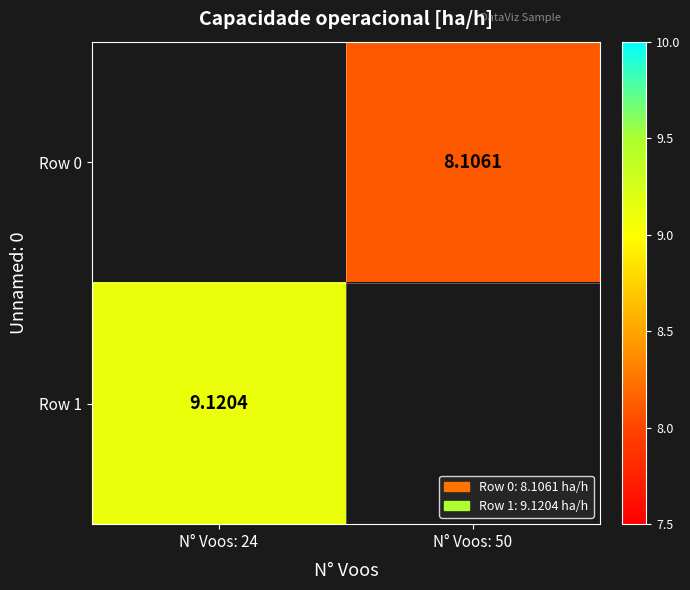

The Row 1 series shows 5.8 at N° Voos: 24. True or false?

False